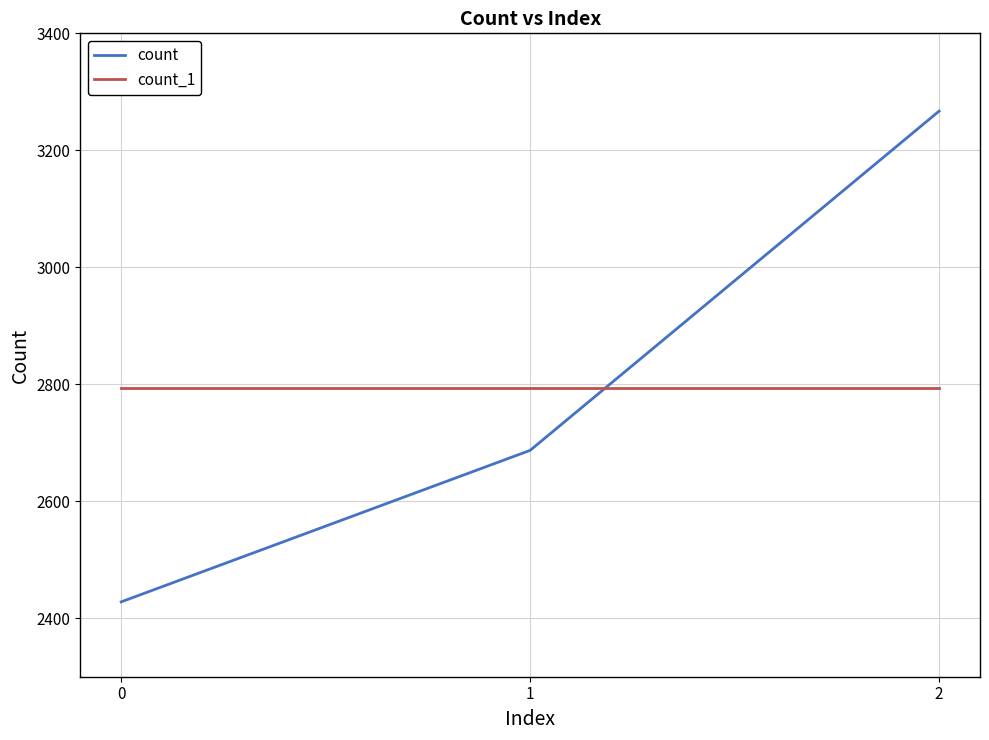

Which series has the largest range (max minus min)?

count